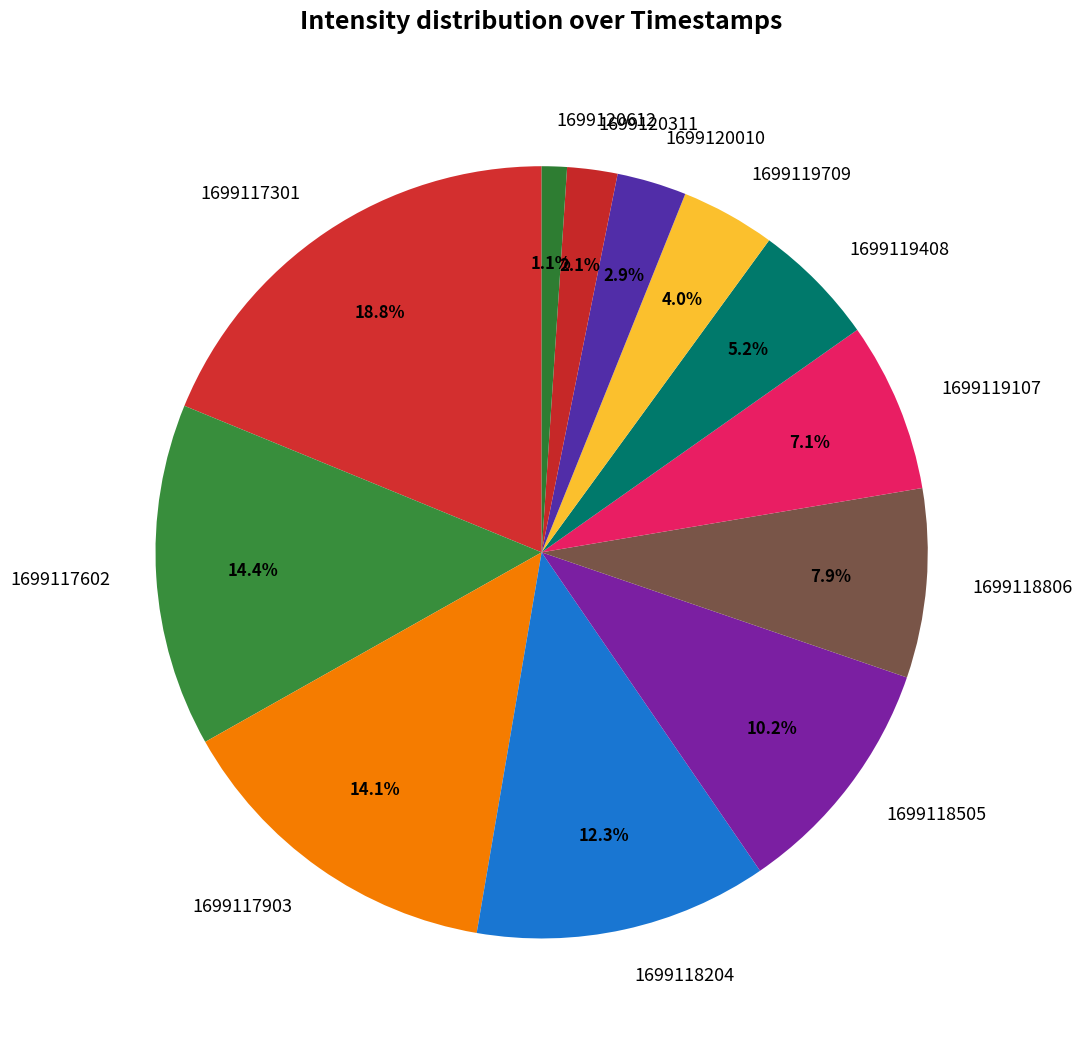

What is the largest slice in the pie chart?

1699117301